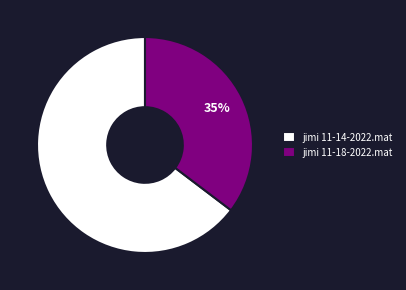

Does jimi 11-14-2022.mat represent more than half of the total?

Yes